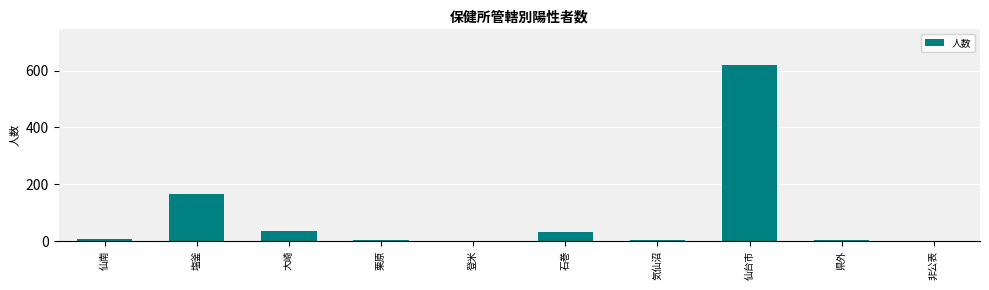

The value at 石巻 is 32. True or false?

True